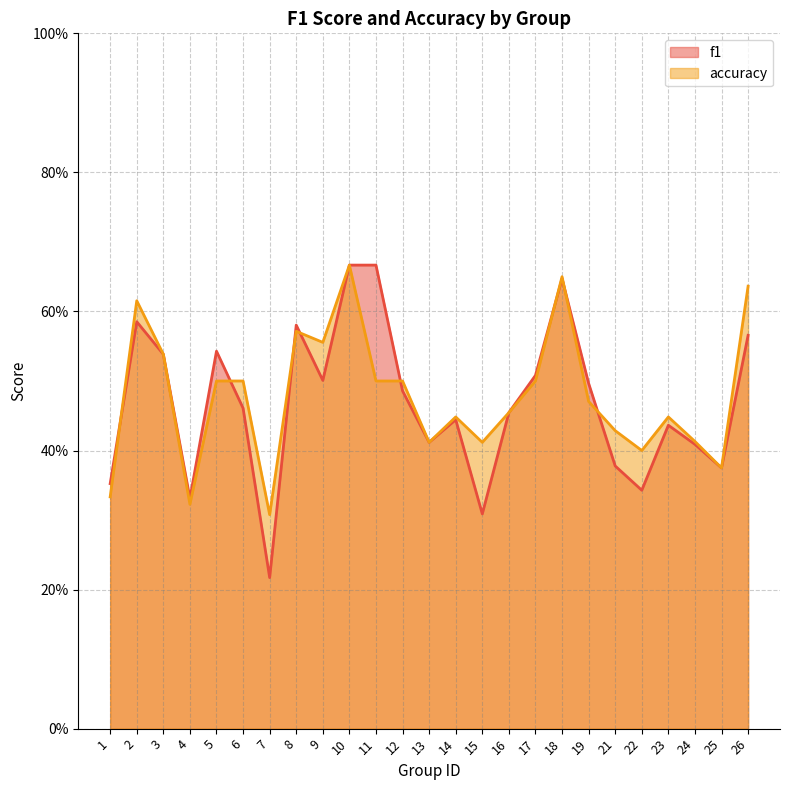

Rank the series by their average value, from lowest to highest.

f1, accuracy